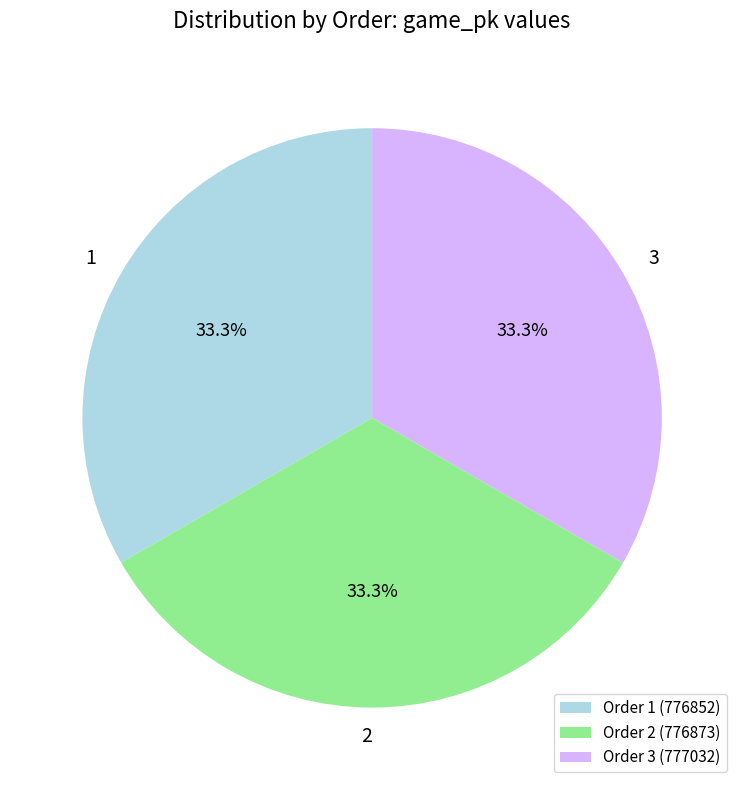

Does any single category account for the majority?

No